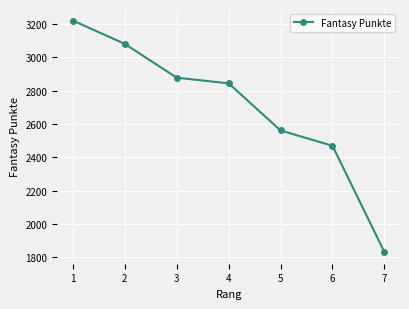

What is the value of the 7th point from the left?

1830